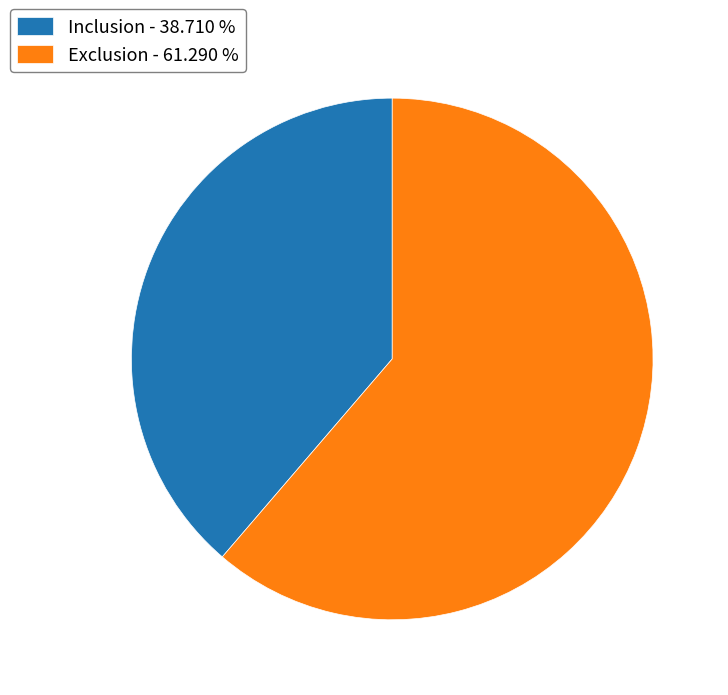

Does any single category account for the majority?

Yes